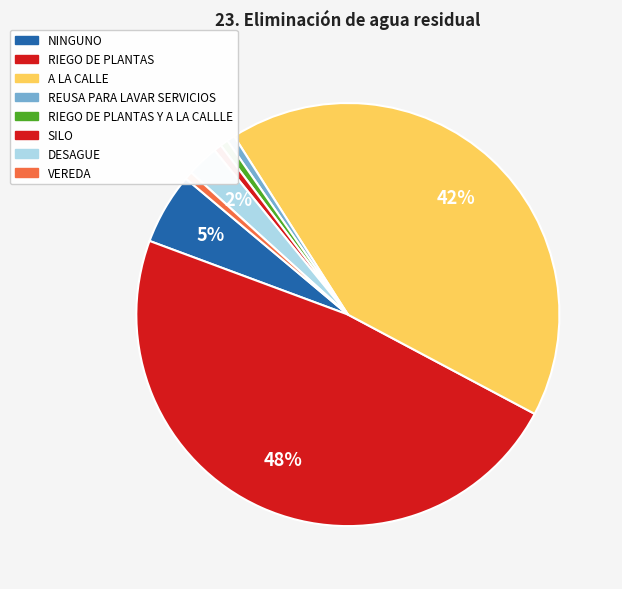

What percentage is the RIEGO DE PLANTAS slice, to the nearest percent?

48%